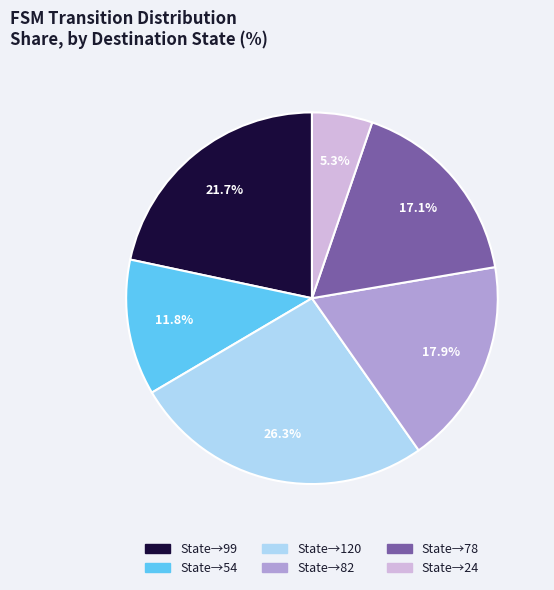

Does any single category account for the majority?

No